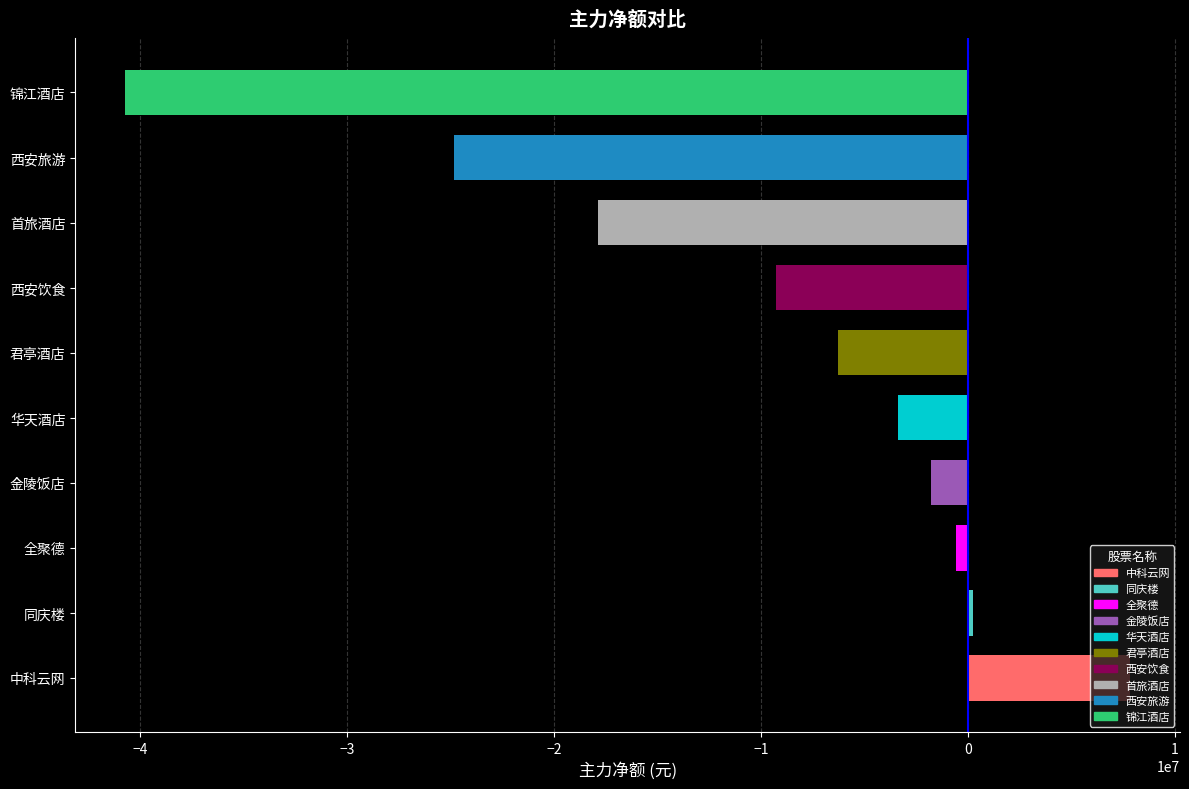

Rank the categories by value from highest to lowest.

中科云网, 同庆楼, 全聚德, 金陵饭店, 华天酒店, 君亭酒店, 西安饮食, 首旅酒店, 西安旅游, 锦江酒店